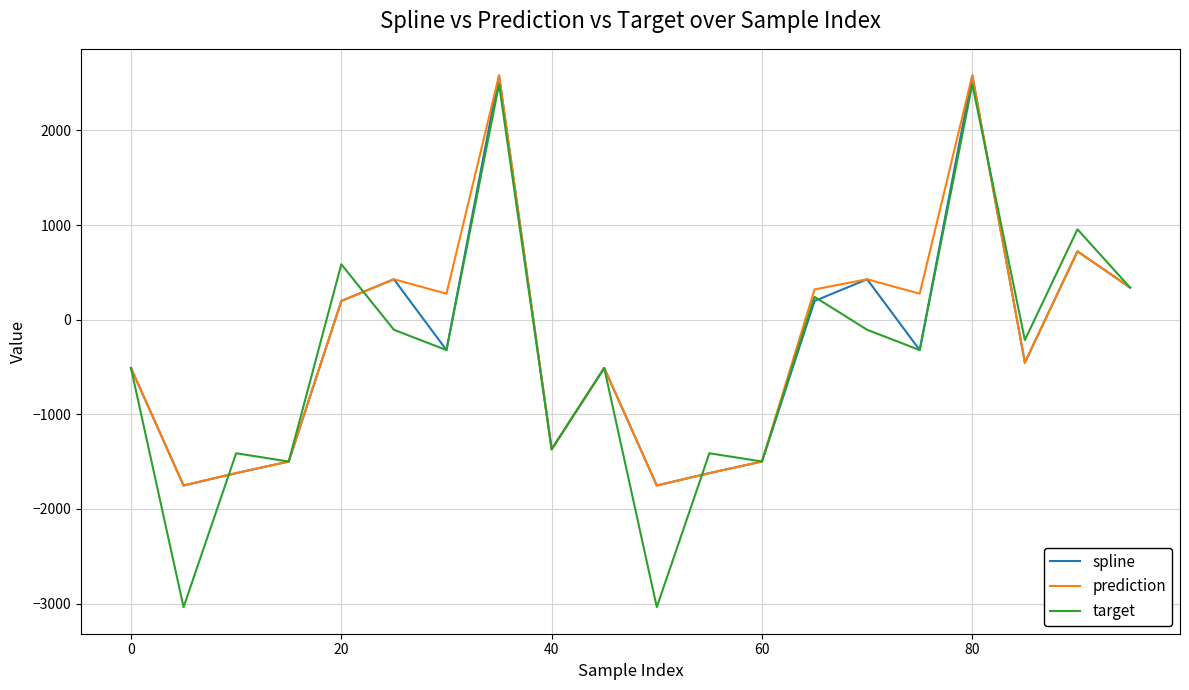

Which series has the largest total across all categories?

prediction